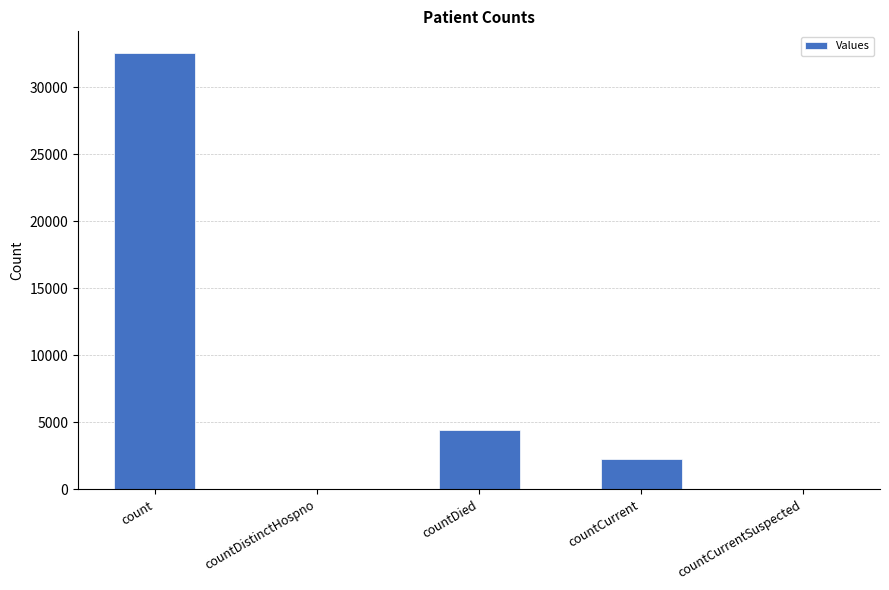

What is the greatest value displayed?

32564